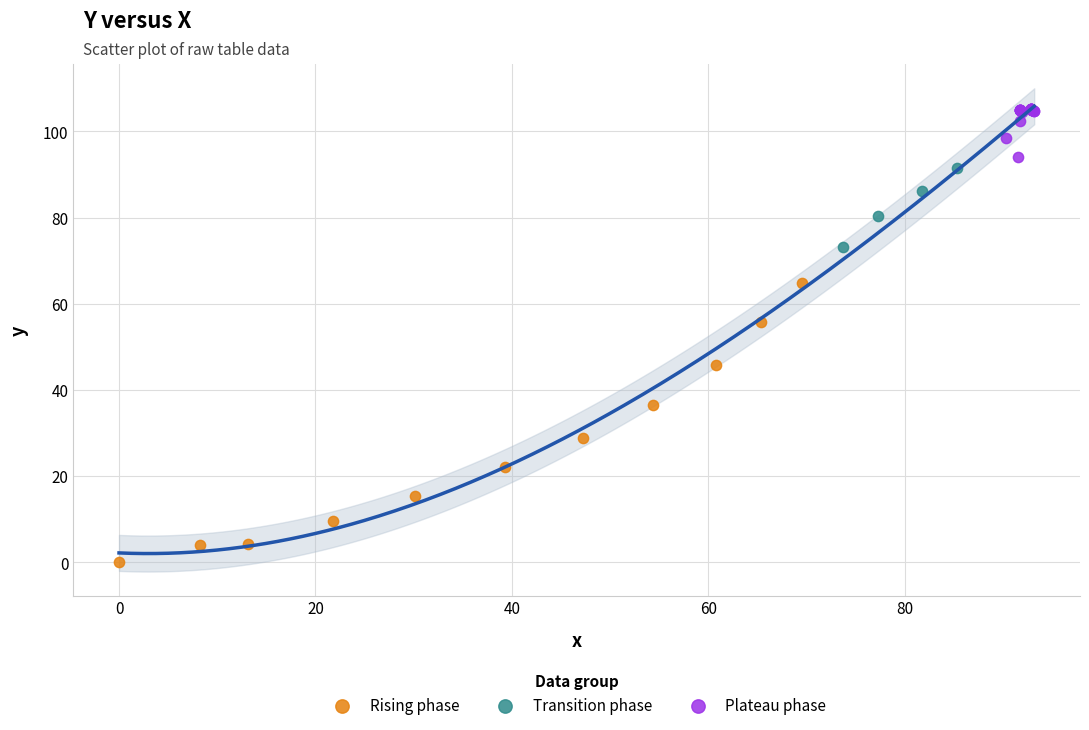

Which series reaches the minimum Y coordinate?

Rising phase